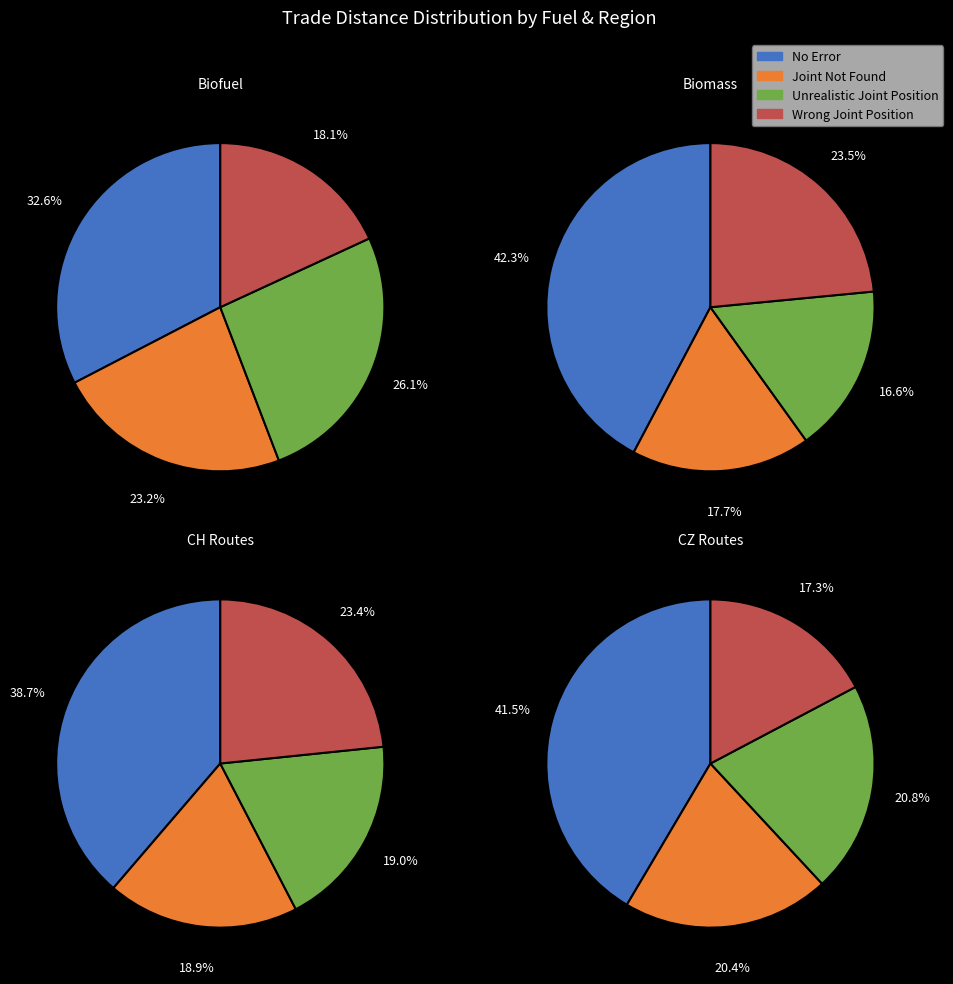

Does any single category account for the majority?

No